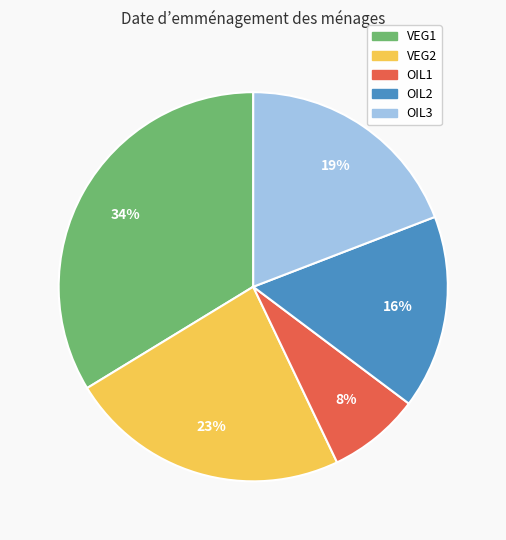

Rank the categories by value from lowest to highest.

OIL1, OIL2, OIL3, VEG2, VEG1